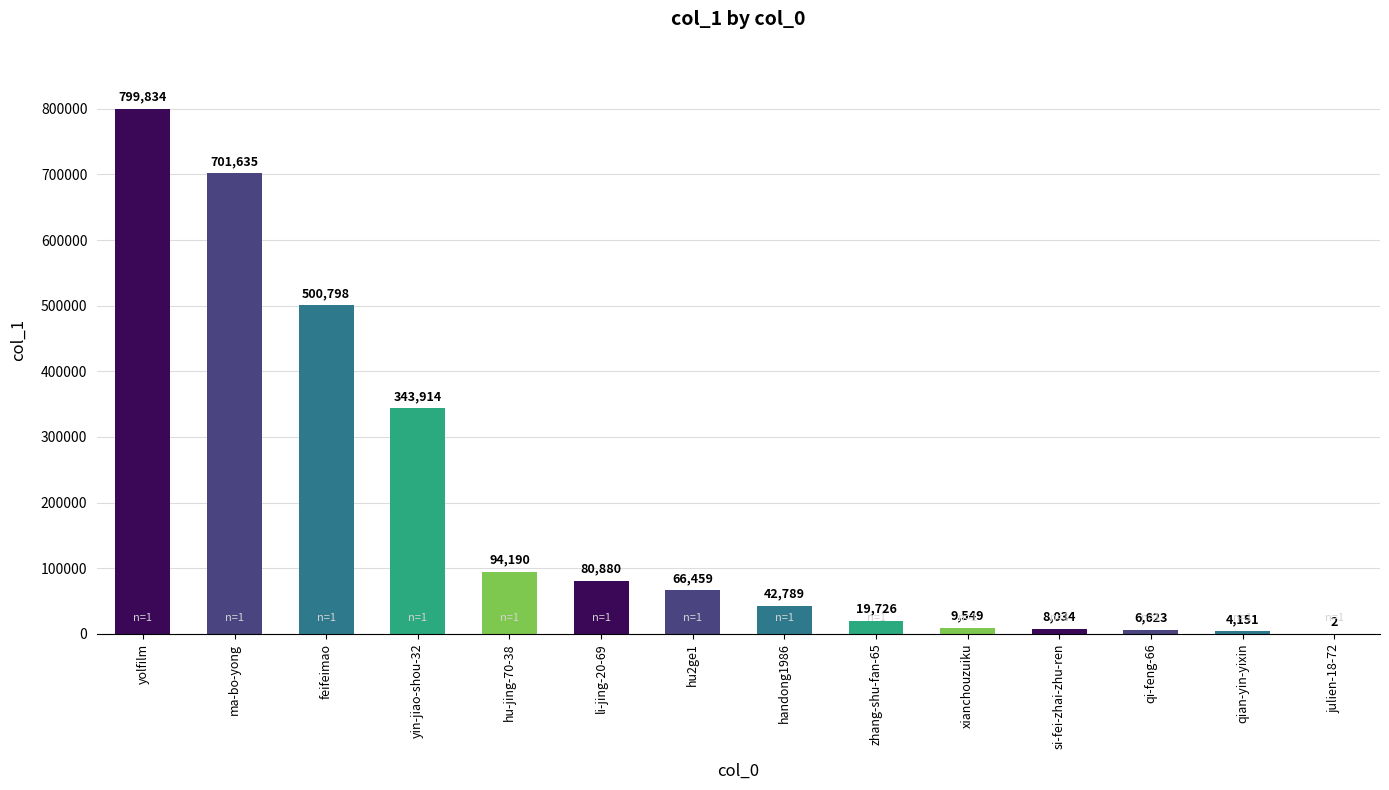

At which label is the value closest to 399918?

yin-jiao-shou-32